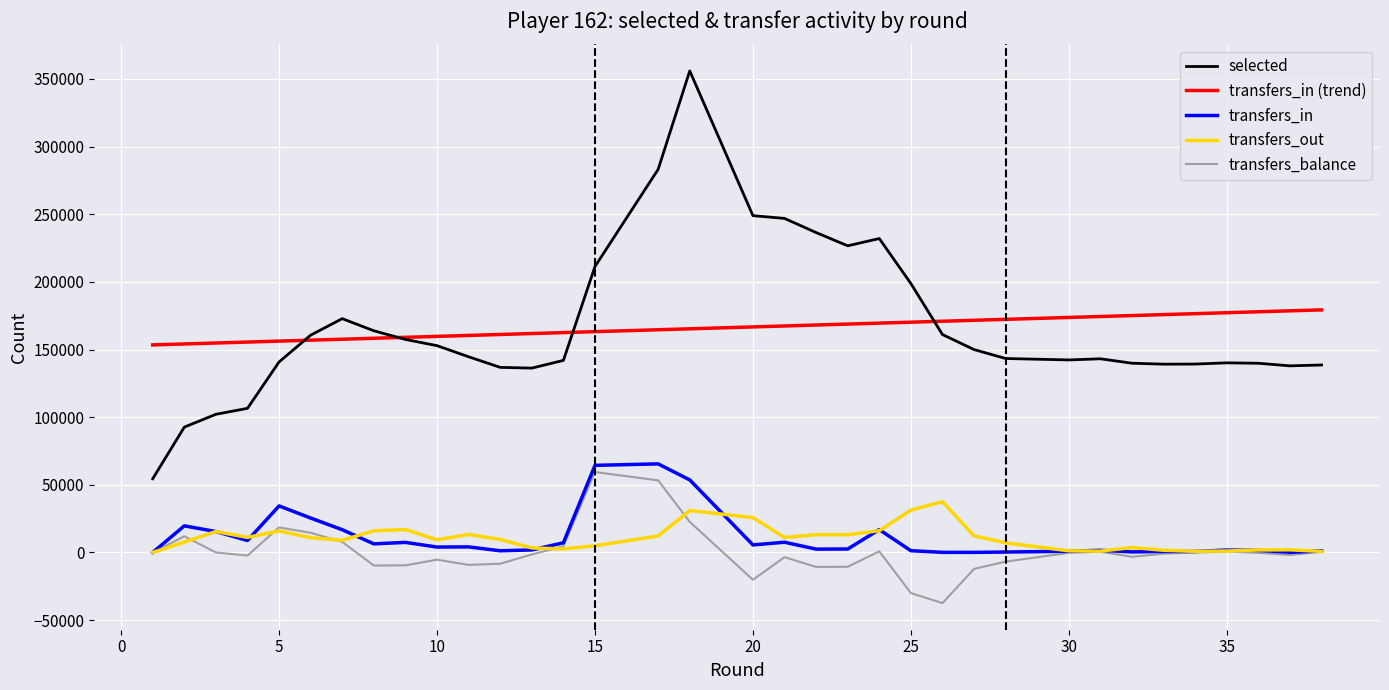

True or false: transfers_in and selected cross at least once.

False